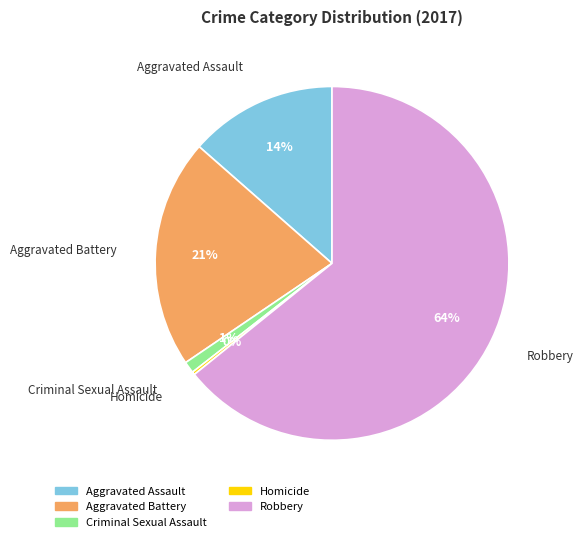

Which category accounts for the majority?

Robbery